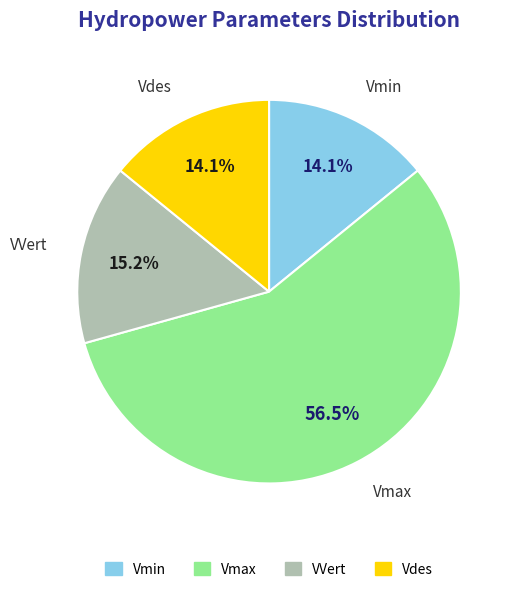

Is there a majority slice in this chart?

Yes